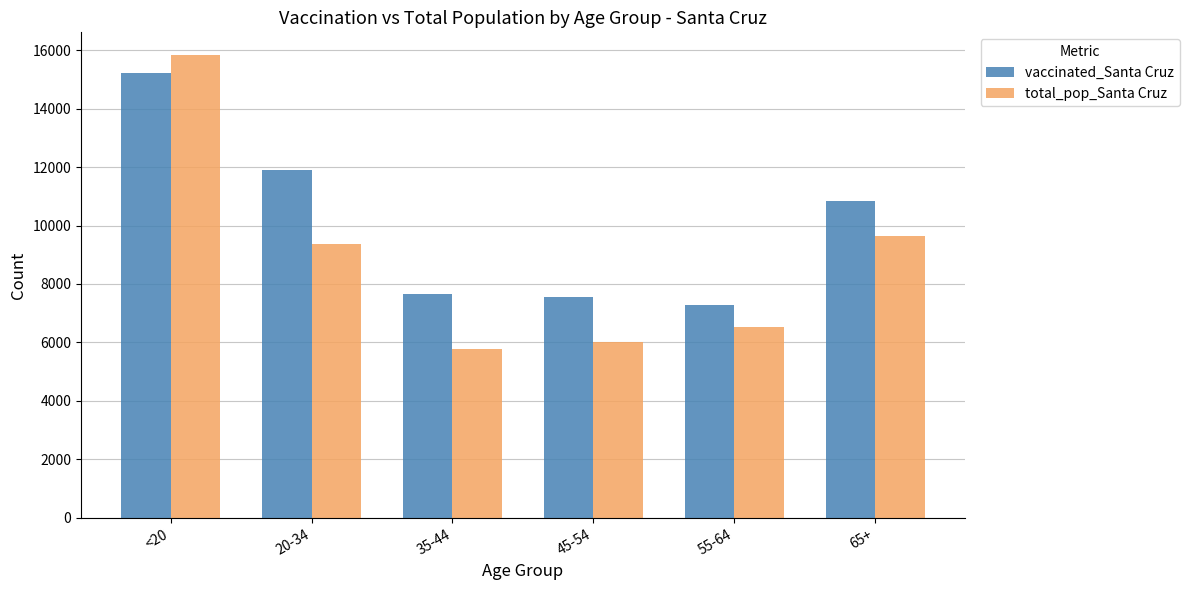

What is the lowest value of the total_pop_Santa Cruz series?

5784